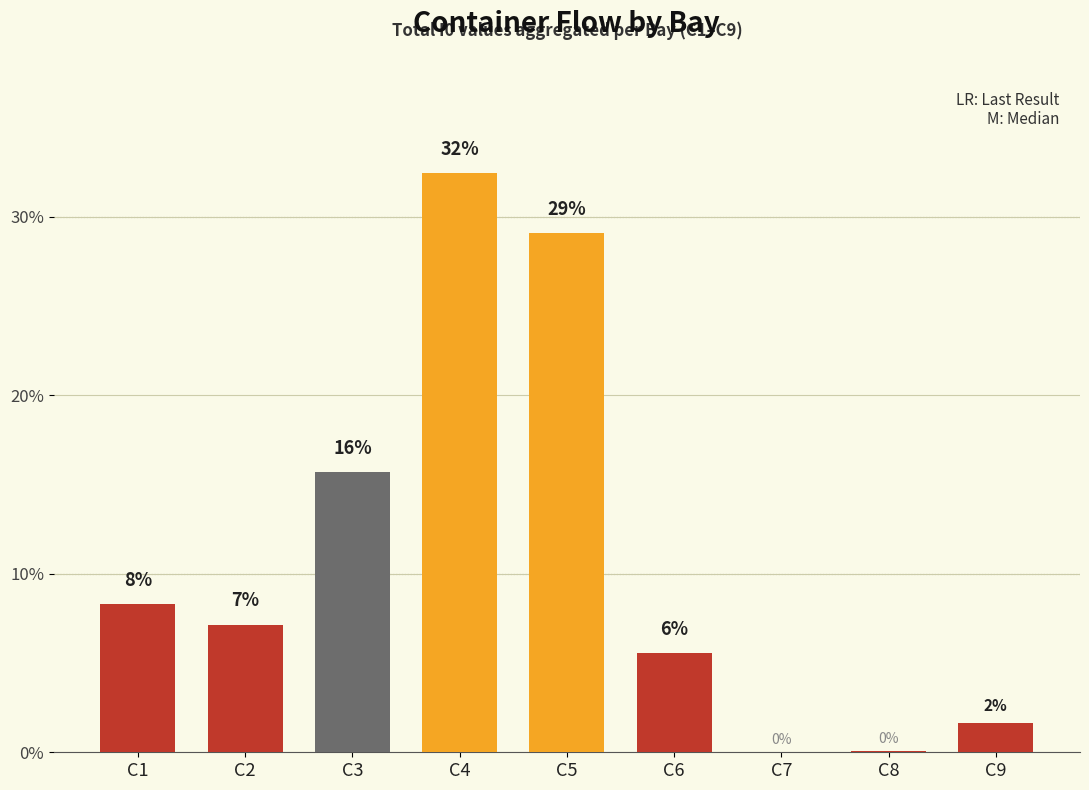

Which category has the highest value across all series?

C4